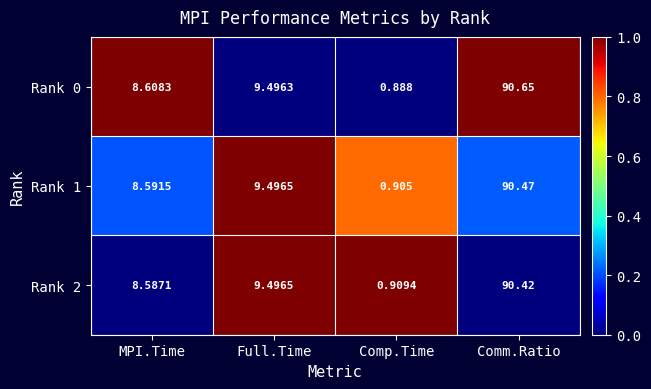

At which label does Rank 0 reach its peak?

Comm.Ratio